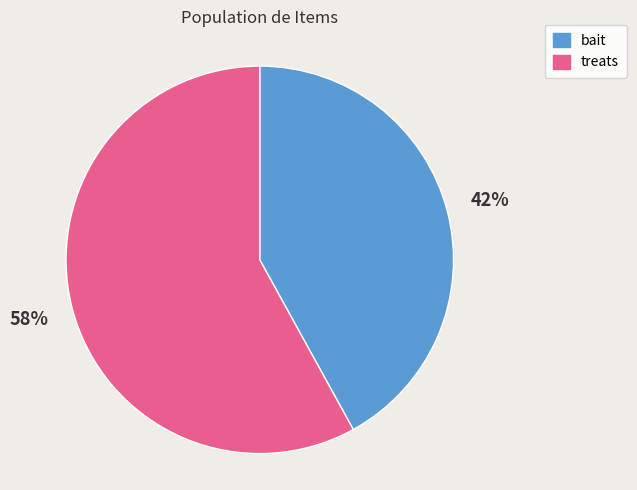

Which category has the smallest portion of the pie?

bait